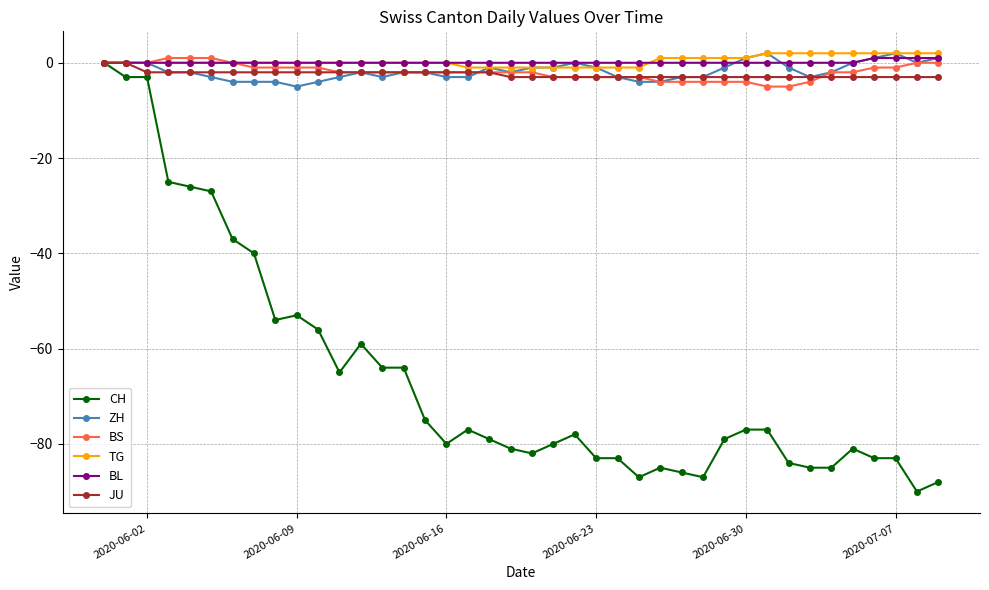

True or false: ZH has more than 1 interior local peaks.

True